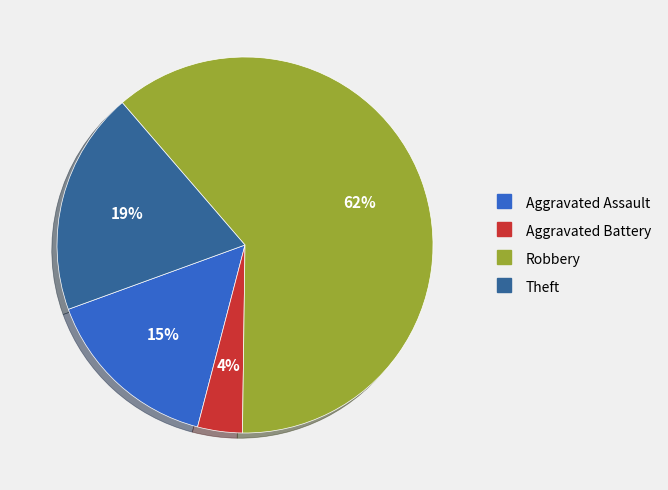

Is the sum of Aggravated Assault and Theft greater than half?

No